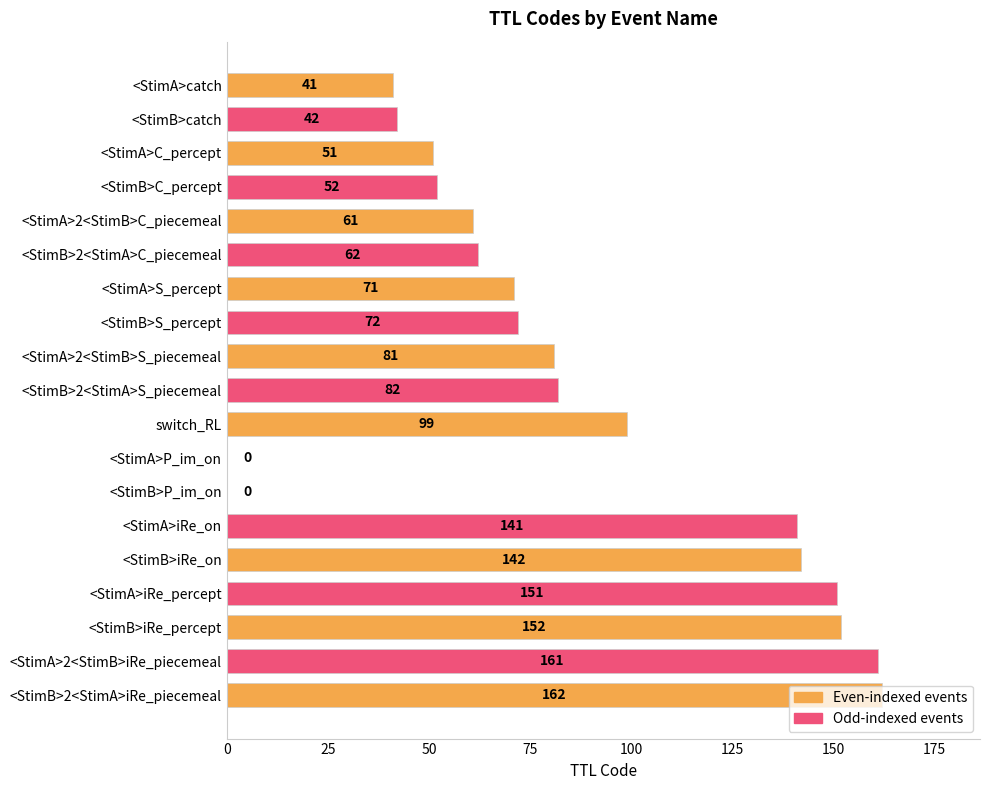

What is the sum of all values?

1623